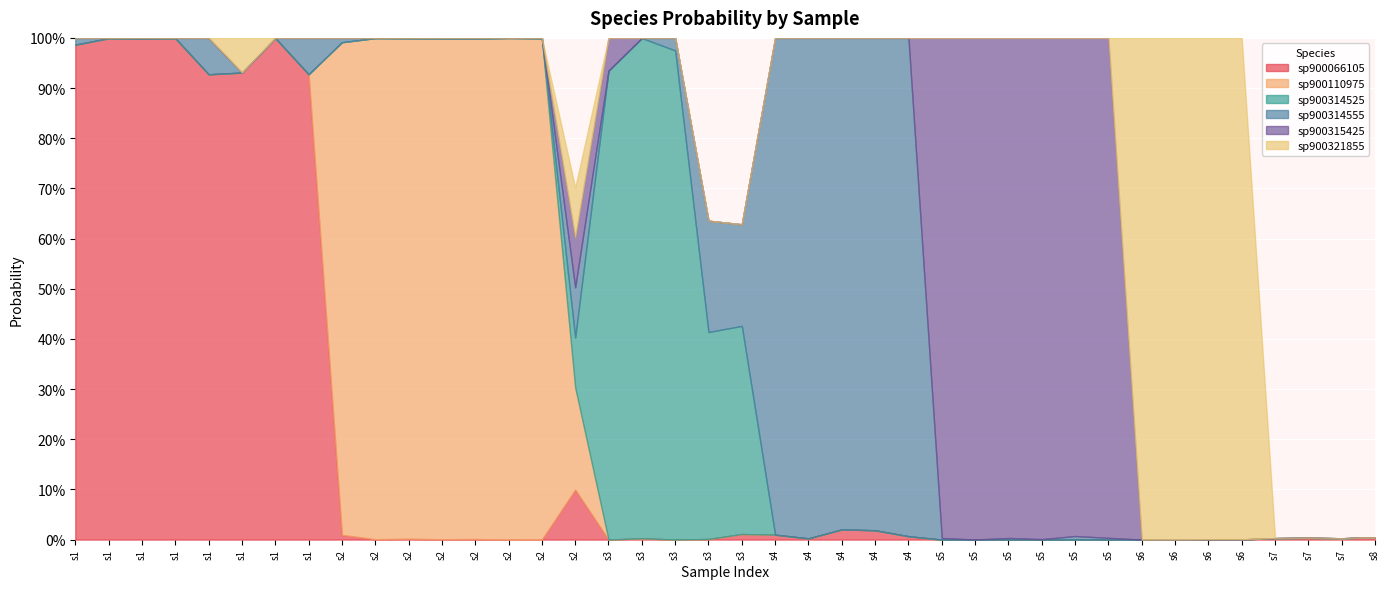

What is the total value across all series at 12?

1.0